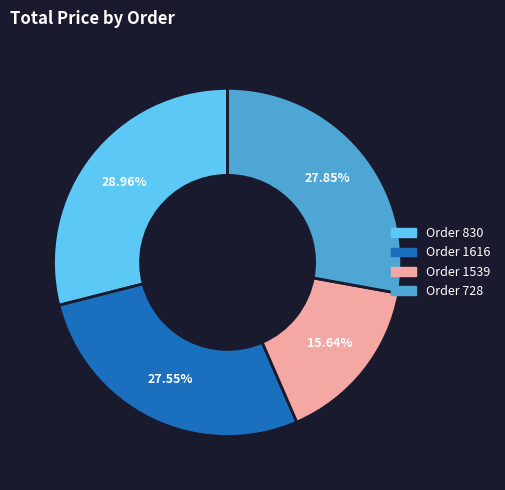

Is there any slice that represents more than half of the pie?

No